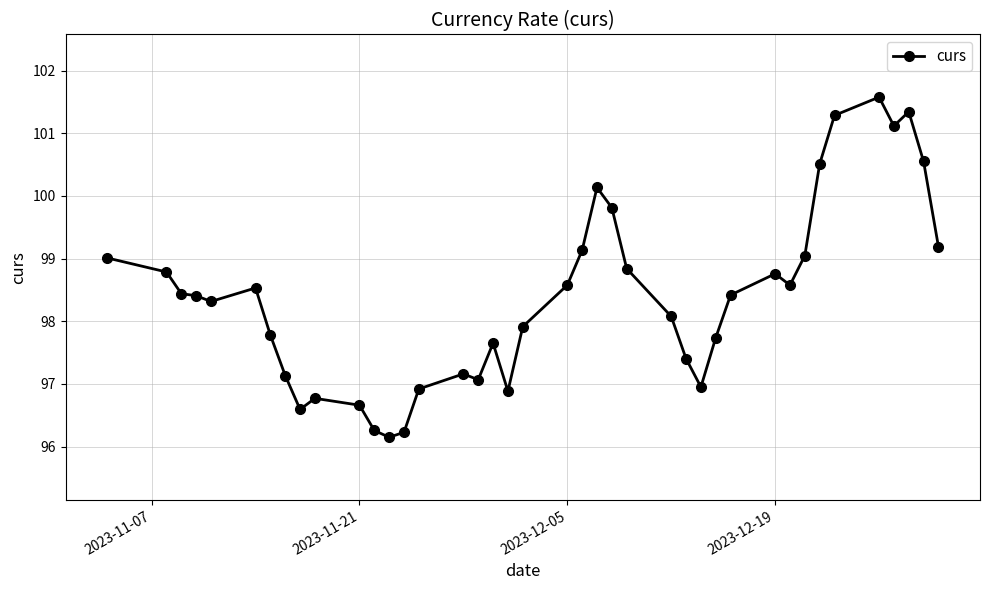

What is the difference between the maximum and minimum values?

5.4